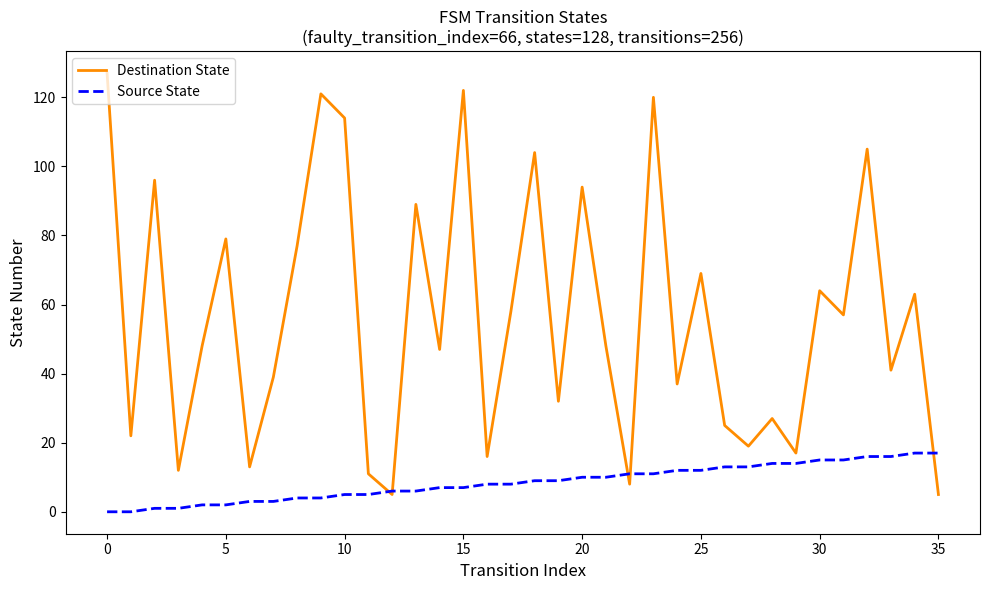

Which series has the largest range (max minus min)?

Destination State